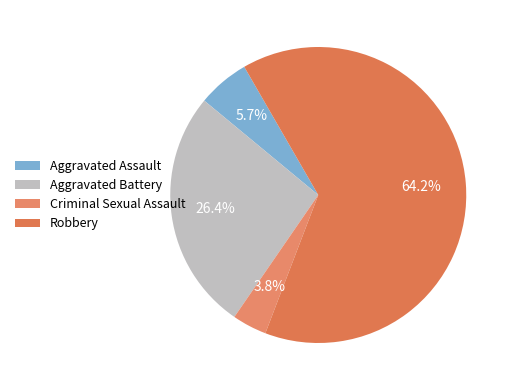

Does Robbery account for over 50% of the chart?

Yes